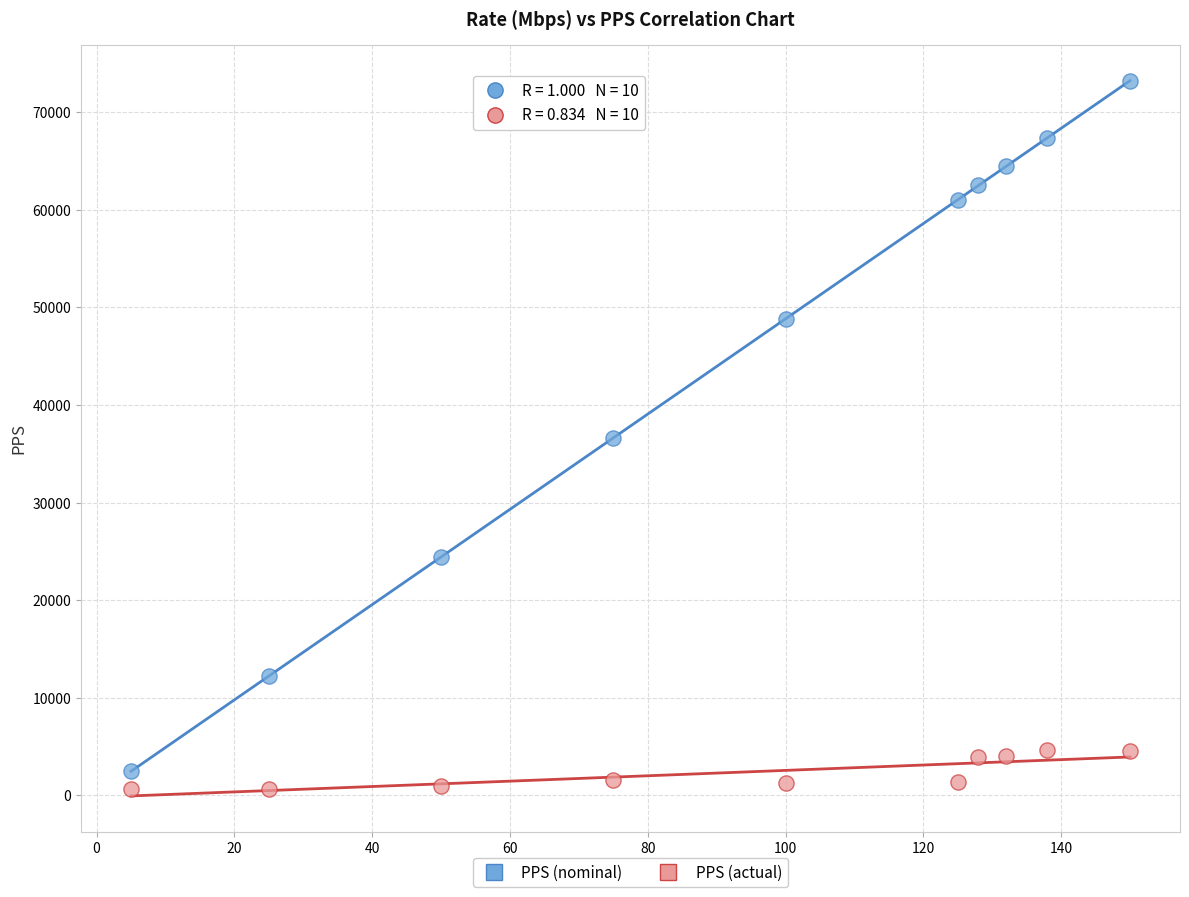

Across all data points, what is the range of X values (max minus min)?

145.0